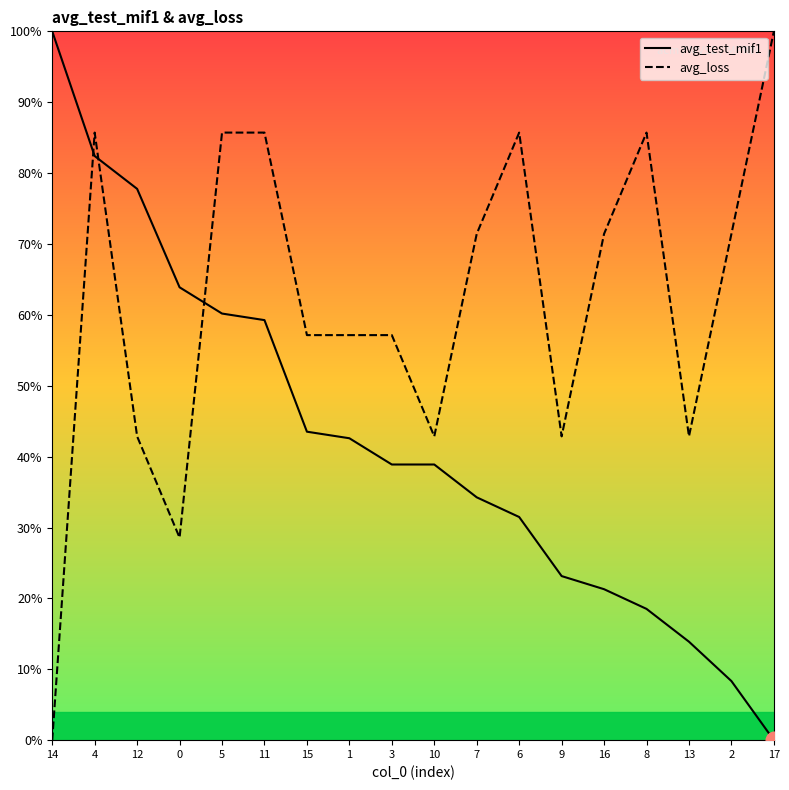

Where is avg_loss nearest to the value 50?

12